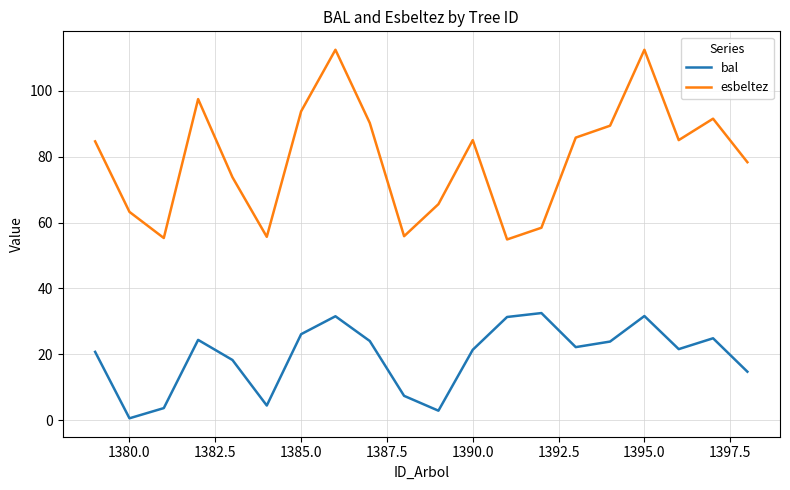

Which series has the largest range (max minus min)?

esbeltez